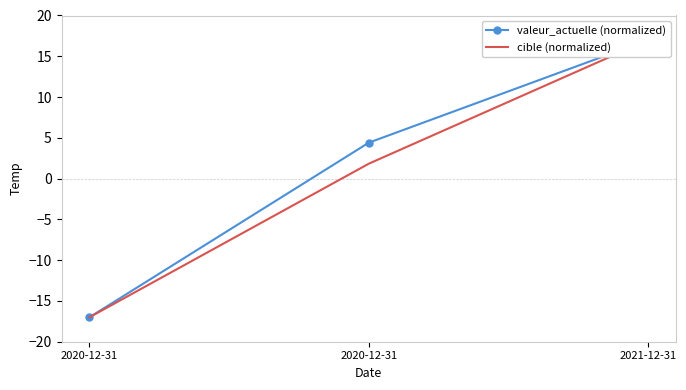

Is it true that valeur_actuelle (normalized) equals 4.5 at 2021-12-31?

False